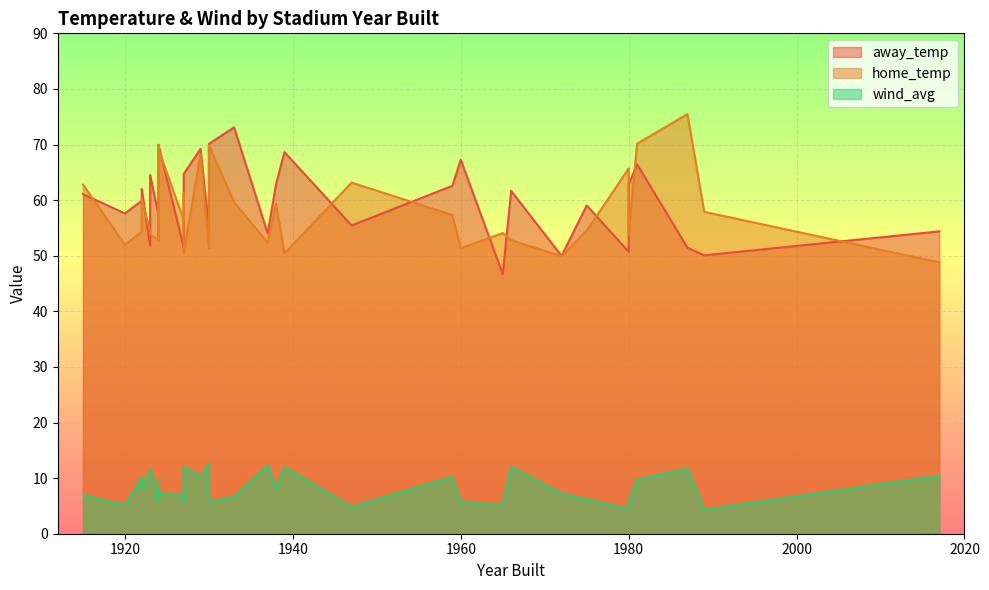

True or false: home_temp and wind_avg intersect in this chart.

False